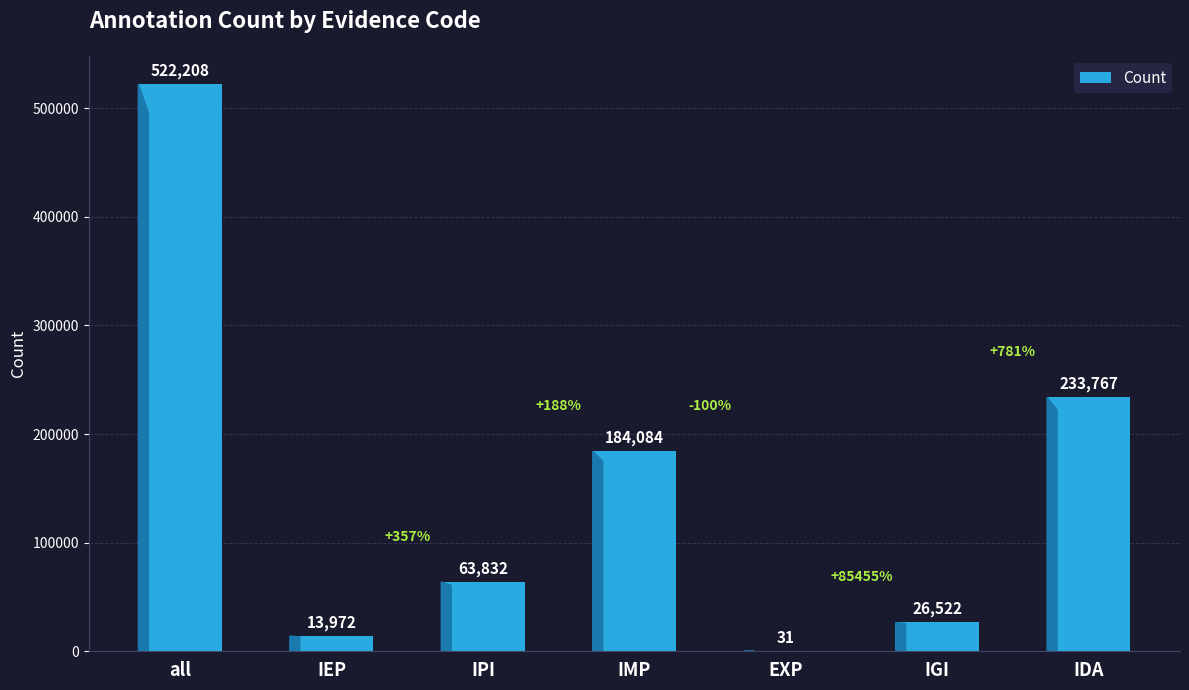

What is the difference between the values at IDA and IPI?

169935